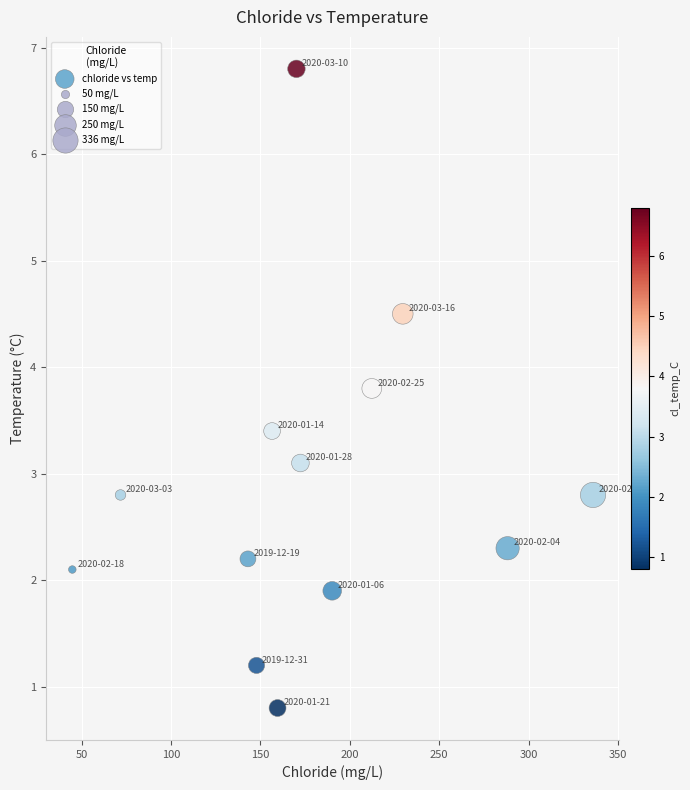

What Y value in the scatter plot is closest to 3?

3.1